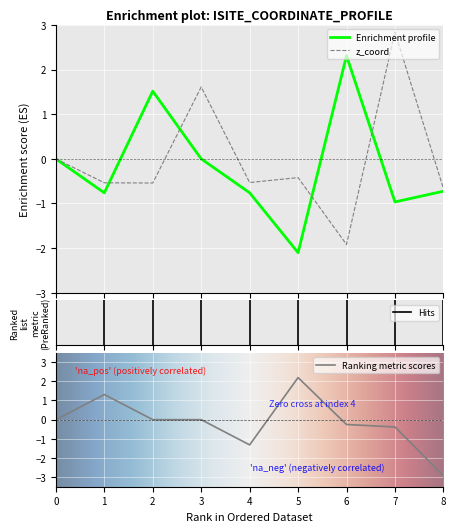

At which category is the sum across all series the highest?

3